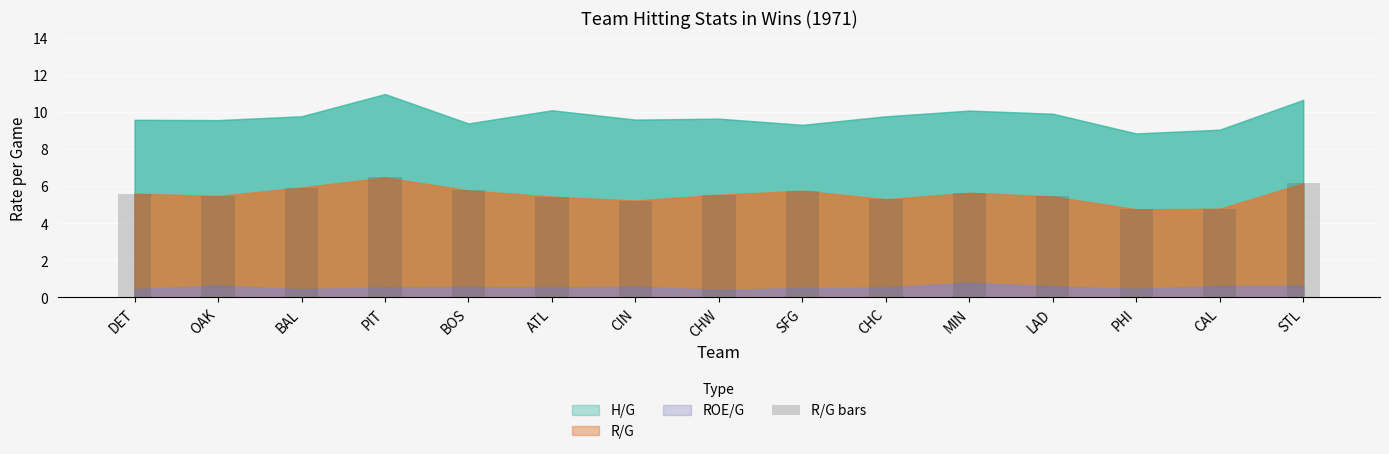

Does the chart contain any negative values?

No